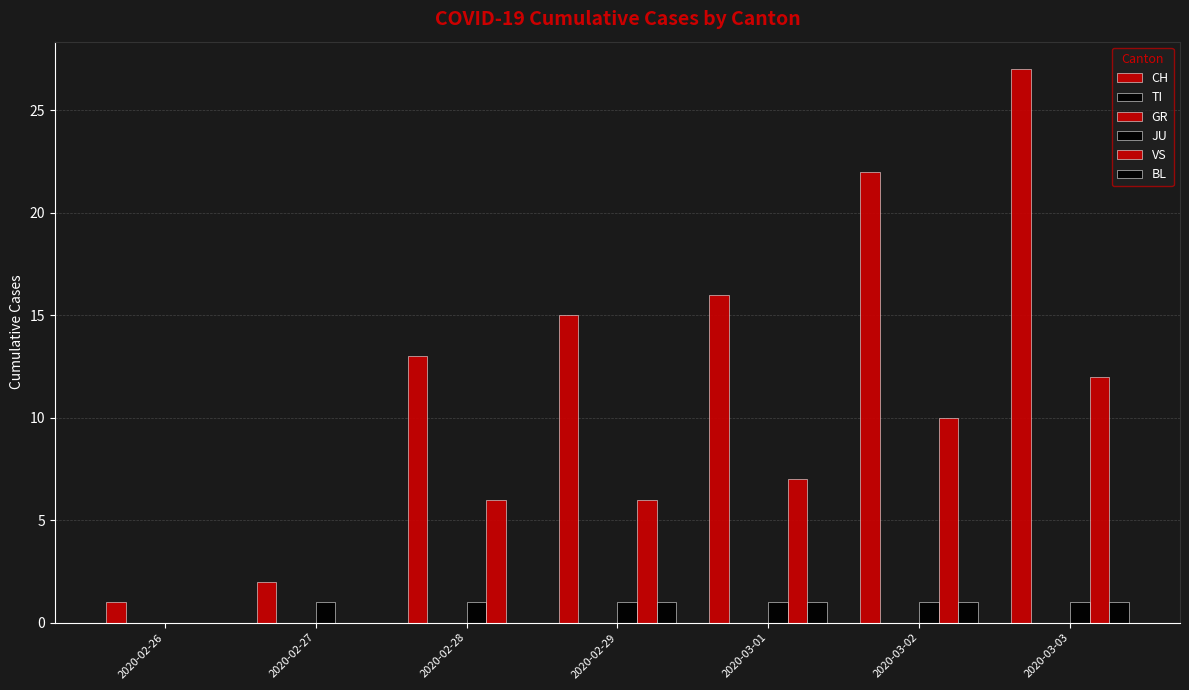

The value of GR at 2020-02-29 is 0. True or false?

True